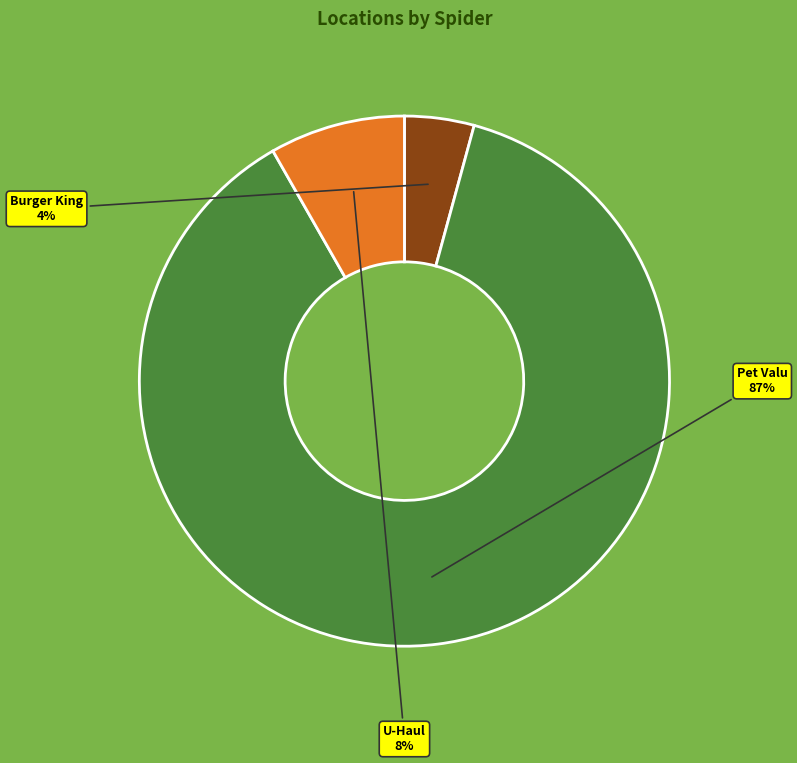

Does Pet Valu represent more than half of the total?

Yes